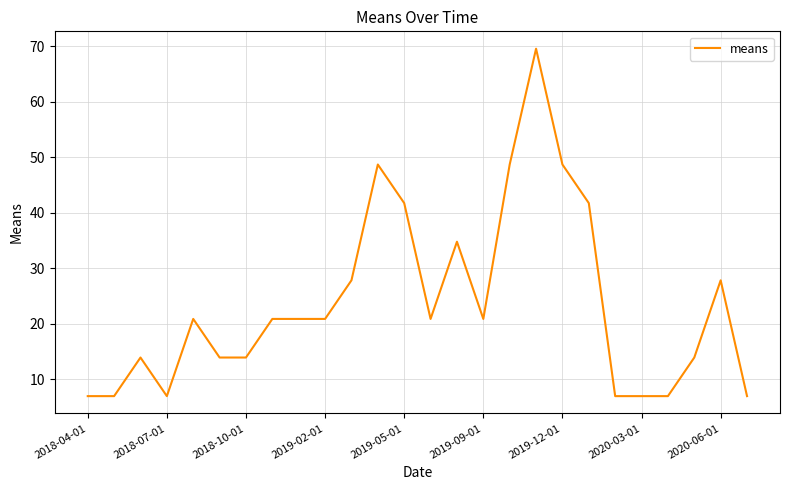

What is the difference between the maximum and minimum values?

62.6